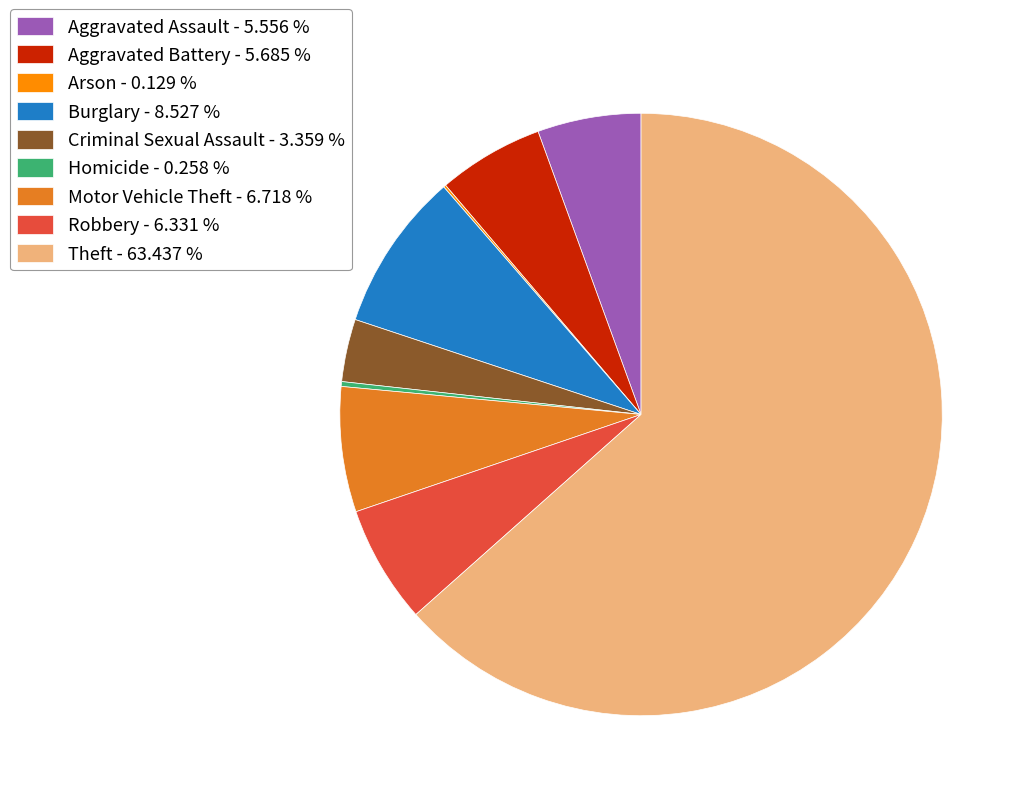

Between Motor Vehicle Theft - 6.718 % and Criminal Sexual Assault - 3.359 %, which is larger?

Motor Vehicle Theft - 6.718 %